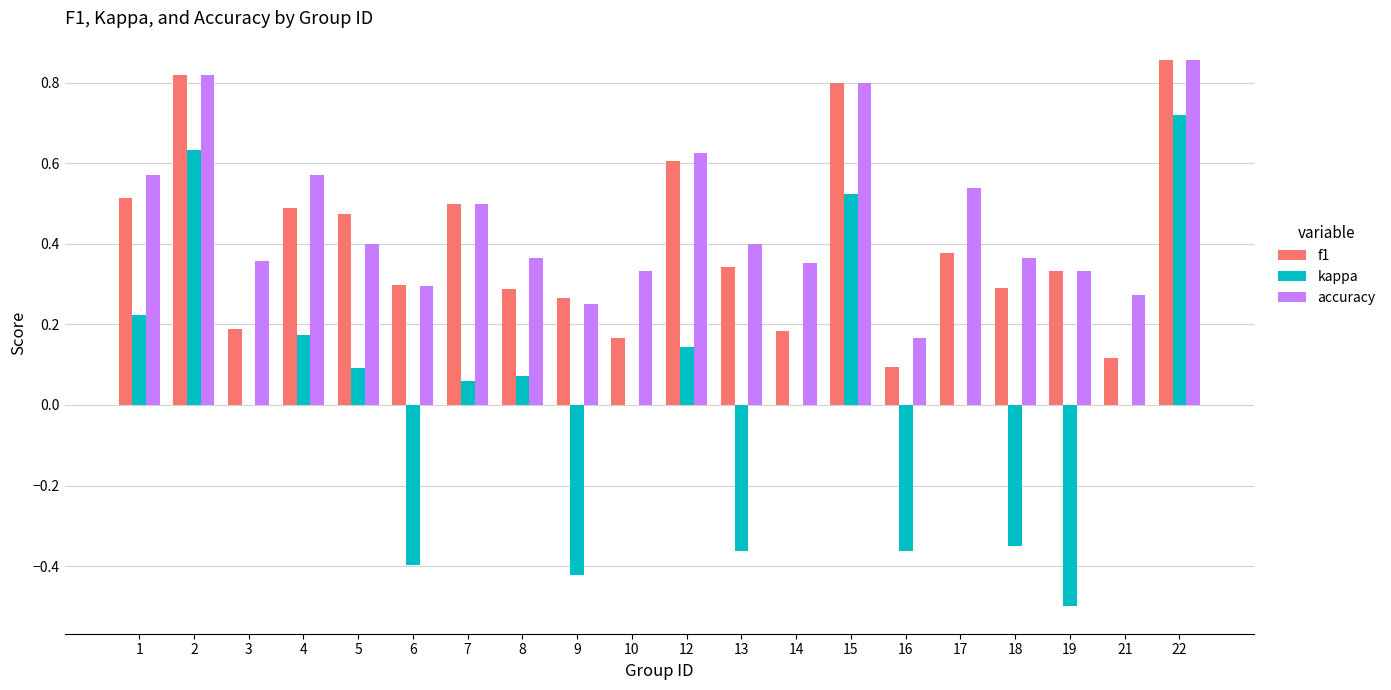

Is it true that kappa equals -0.9 at 19?

False